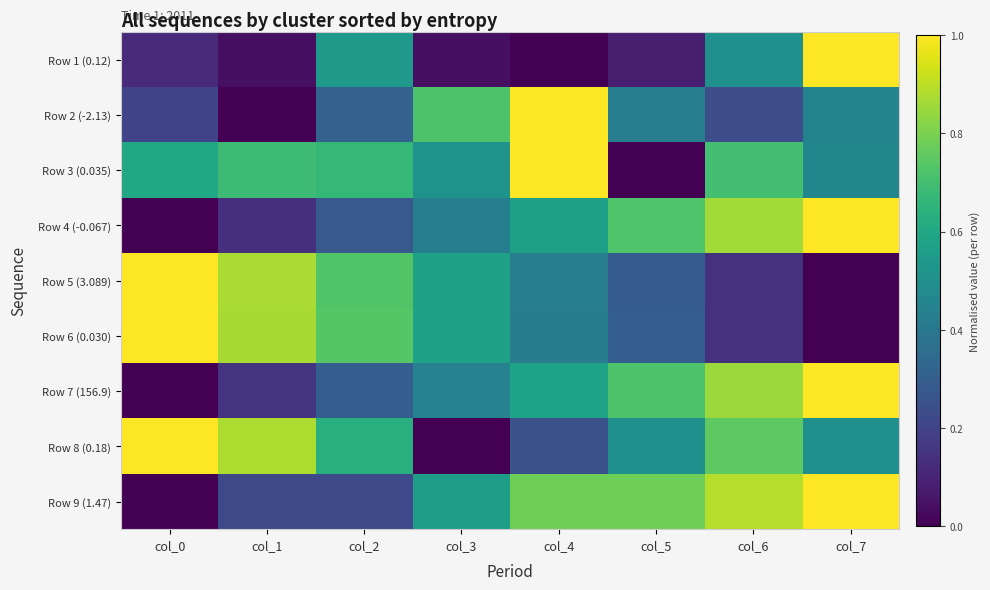

Reading right to left, list all the values displayed in this chart.

Row 1 (0.12): col_7=1.0	col_6=0.5	col_5=0.1	col_4=0.0	col_3=0.0	col_2=0.5	col_1=0.0	col_0=0.1
Row 2 (-2.13): col_7=0.4	col_6=0.2	col_5=0.4	col_4=1.0	col_3=0.7	col_2=0.3	col_1=0.0	col_0=0.2
Row 3 (0.035): col_7=0.5	col_6=0.7	col_5=0.0	col_4=1.0	col_3=0.5	col_2=0.7	col_1=0.7	col_0=0.6
Row 4 (-0.067): col_7=1.0	col_6=0.9	col_5=0.7	col_4=0.6	col_3=0.4	col_2=0.3	col_1=0.1	col_0=0.0
Row 5 (3.089): col_7=0.0	col_6=0.1	col_5=0.3	col_4=0.4	col_3=0.6	col_2=0.7	col_1=0.9	col_0=1.0
Row 6 (0.030): col_7=0.0	col_6=0.1	col_5=0.3	col_4=0.4	col_3=0.6	col_2=0.7	col_1=0.9	col_0=1.0
Row 7 (156.9): col_7=1.0	col_6=0.8	col_5=0.7	col_4=0.6	col_3=0.4	col_2=0.3	col_1=0.2	col_0=0.0
Row 8 (0.18): col_7=0.5	col_6=0.8	col_5=0.5	col_4=0.2	col_3=0.0	col_2=0.6	col_1=0.9	col_0=1.0
Row 9 (1.47): col_7=1.0	col_6=0.9	col_5=0.8	col_4=0.8	col_3=0.6	col_2=0.2	col_1=0.2	col_0=0.0